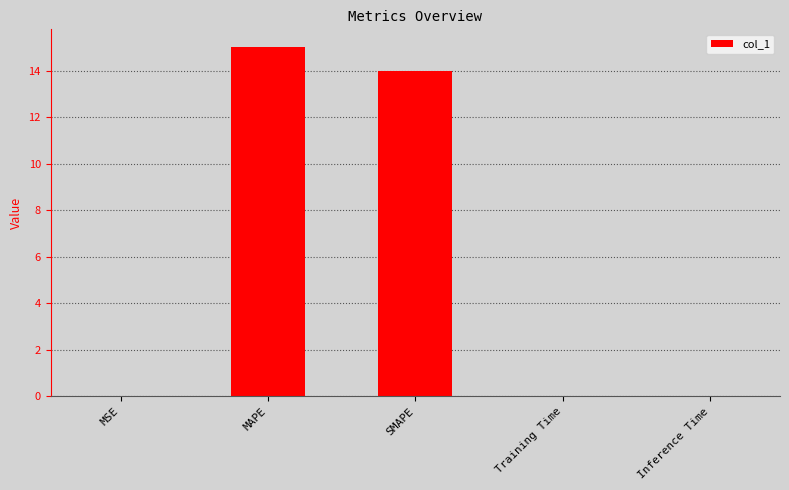

True or false: the data shows 0.0 at Training Time.

True